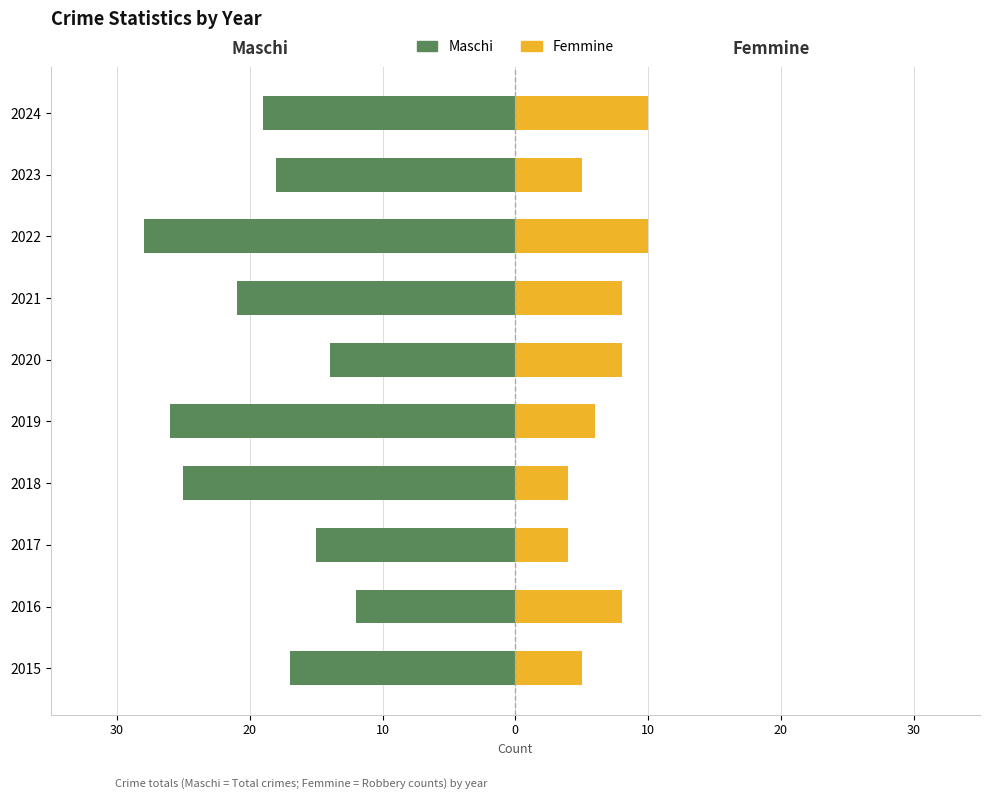

Which series has the largest range (max minus min)?

Maschi